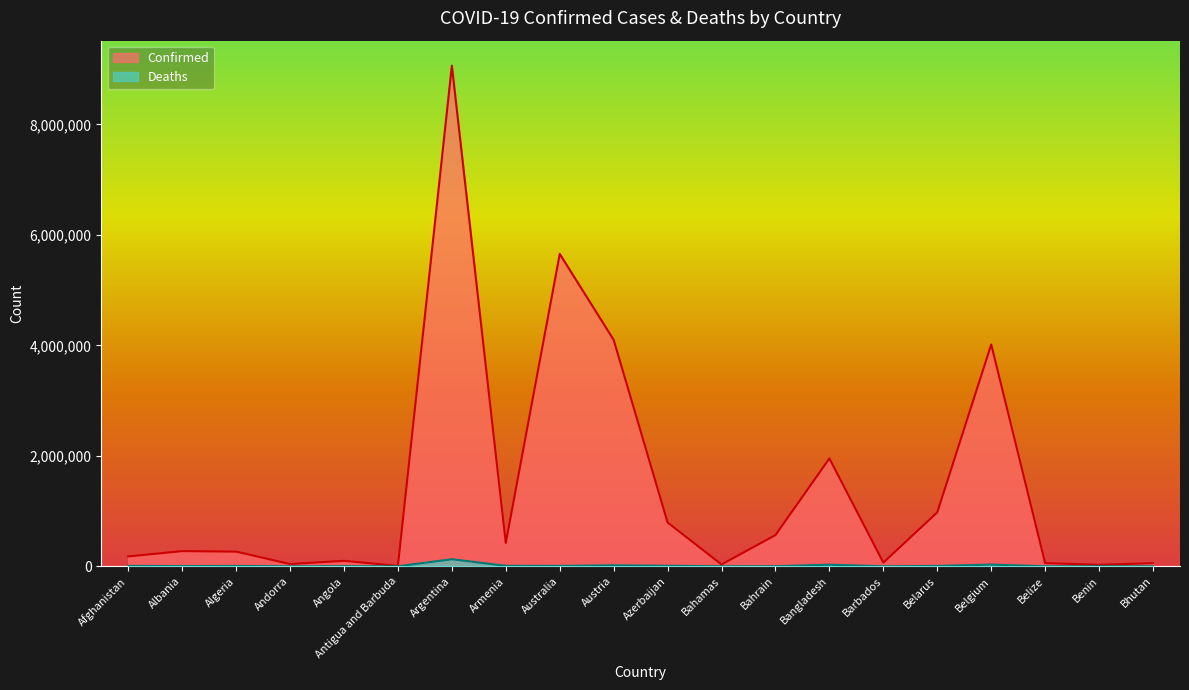

What is the total value across all series at Azerbaijan?

802164